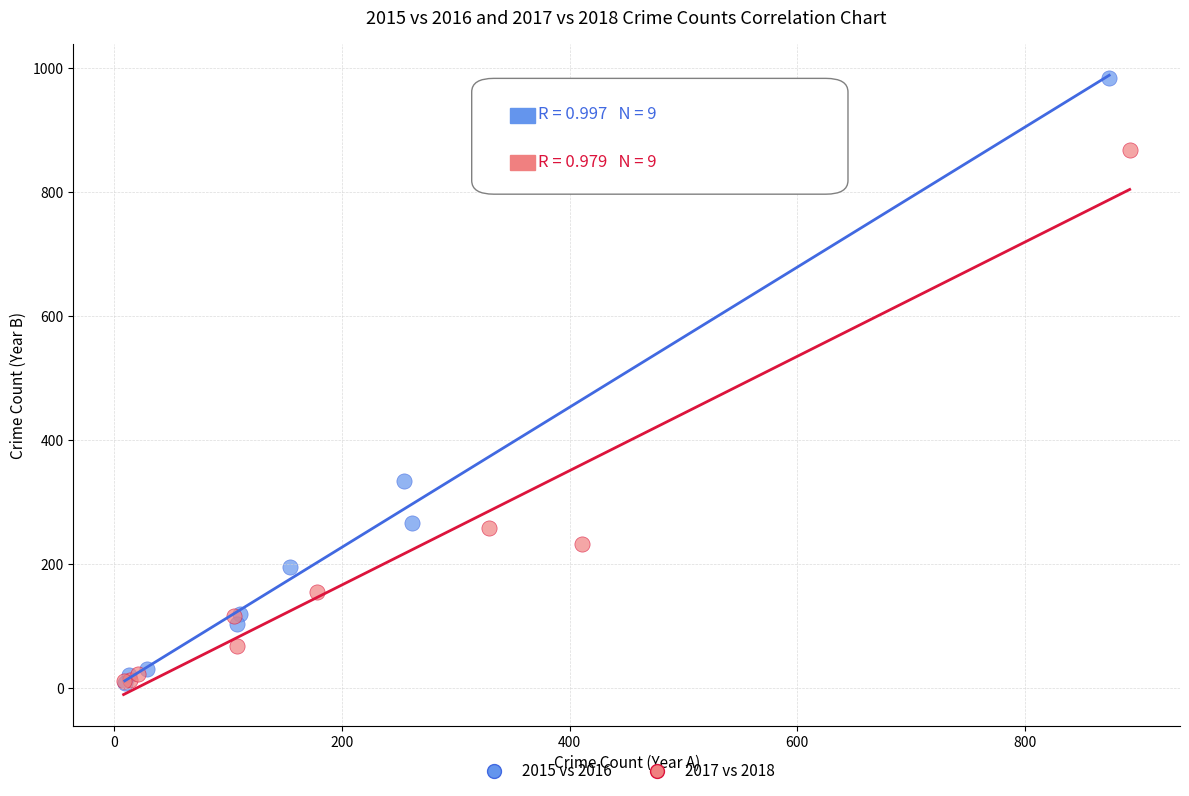

Which series reaches the maximum Y coordinate?

2015 vs 2016